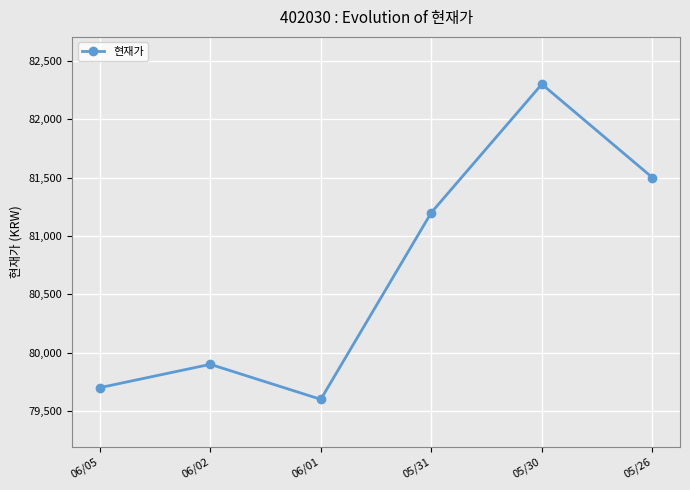

True or false: the data shows 133815 at 06/05.

False